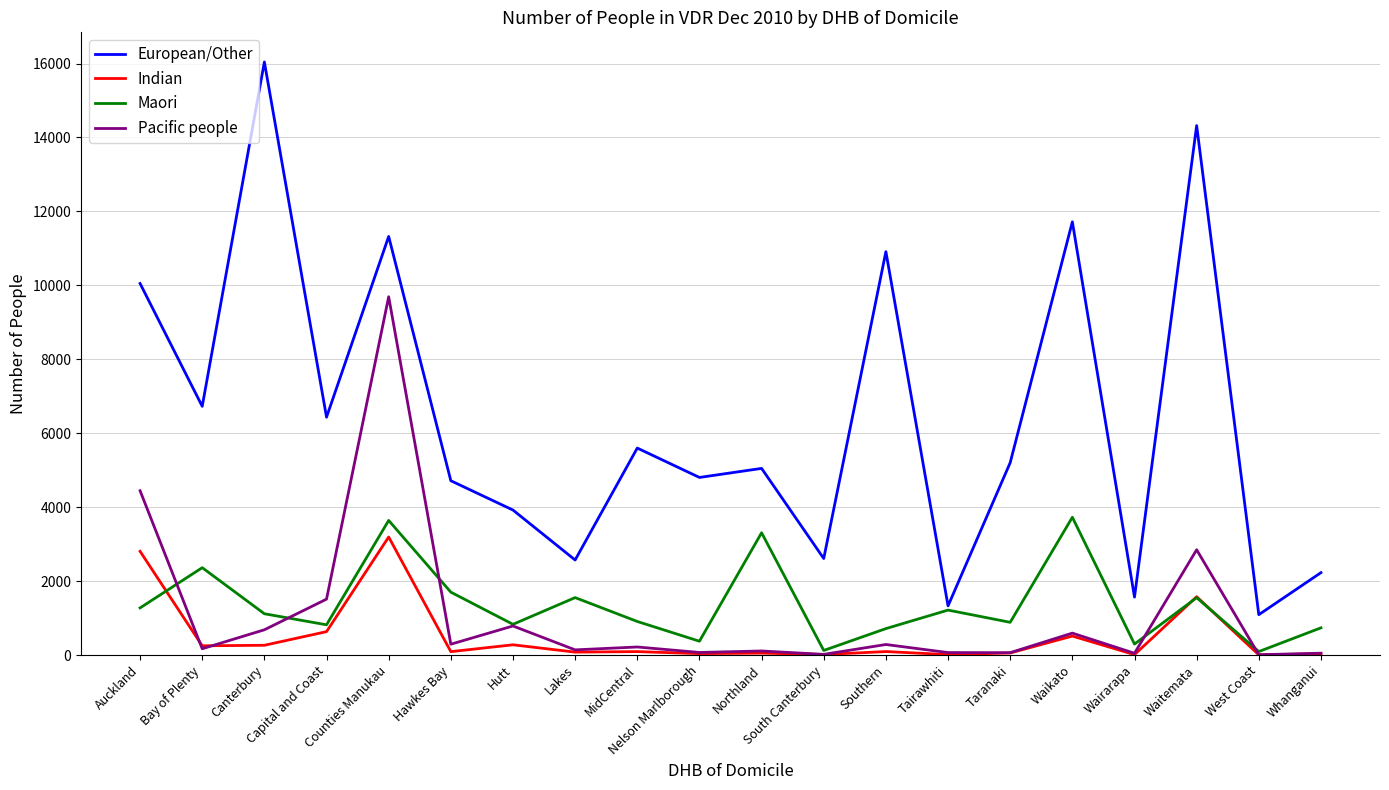

True or false: Maori and Pacific people intersect in this chart.

True